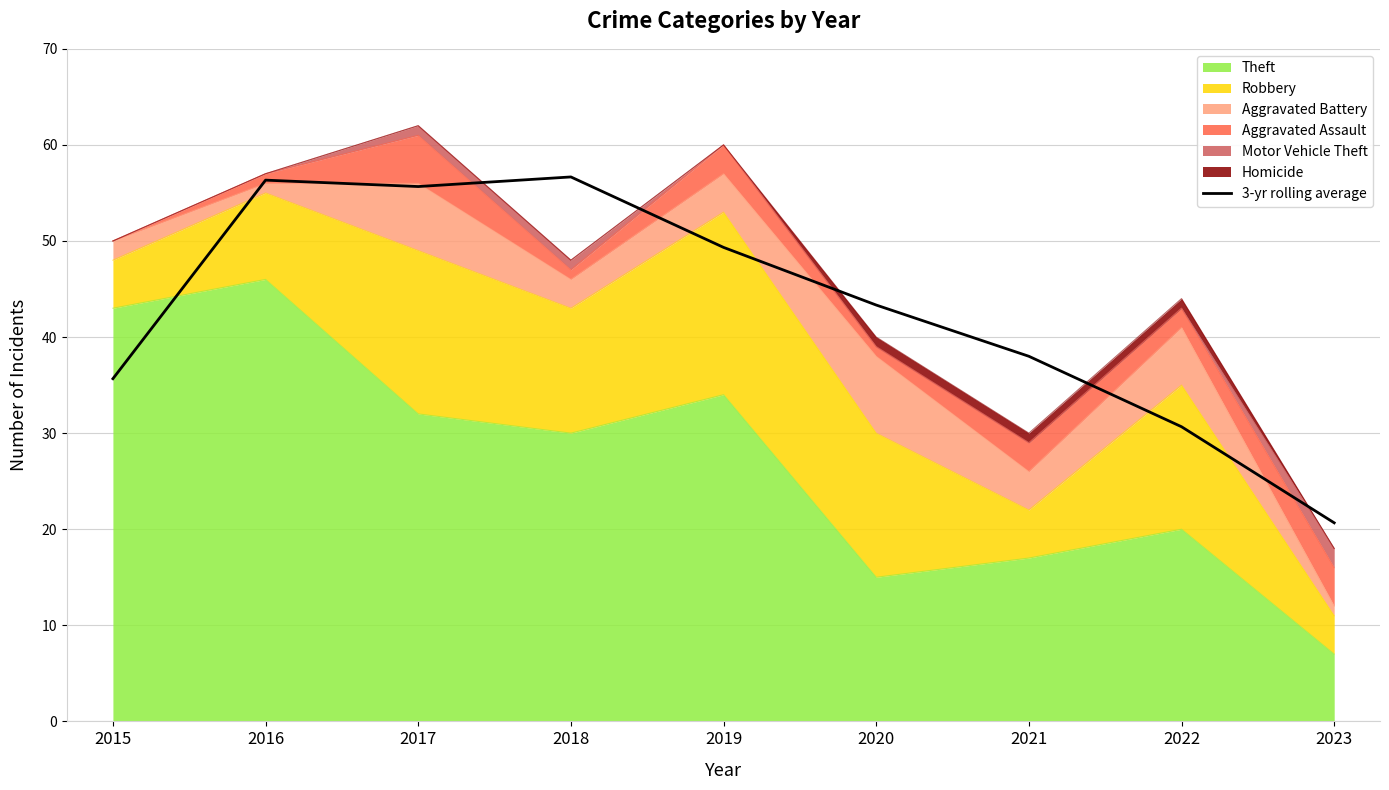

Approximately how many times larger is the value at 2019 compared to 2018?

0.9